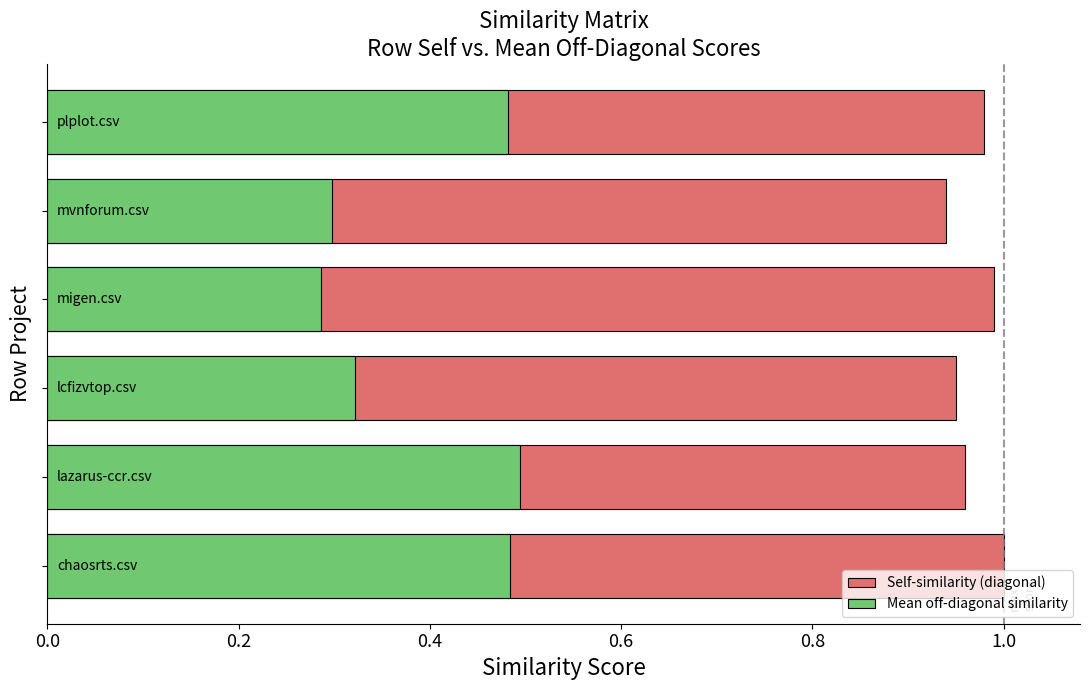

What is the value of the Mean off-diagonal similarity bar at the 5th from the left?

0.3